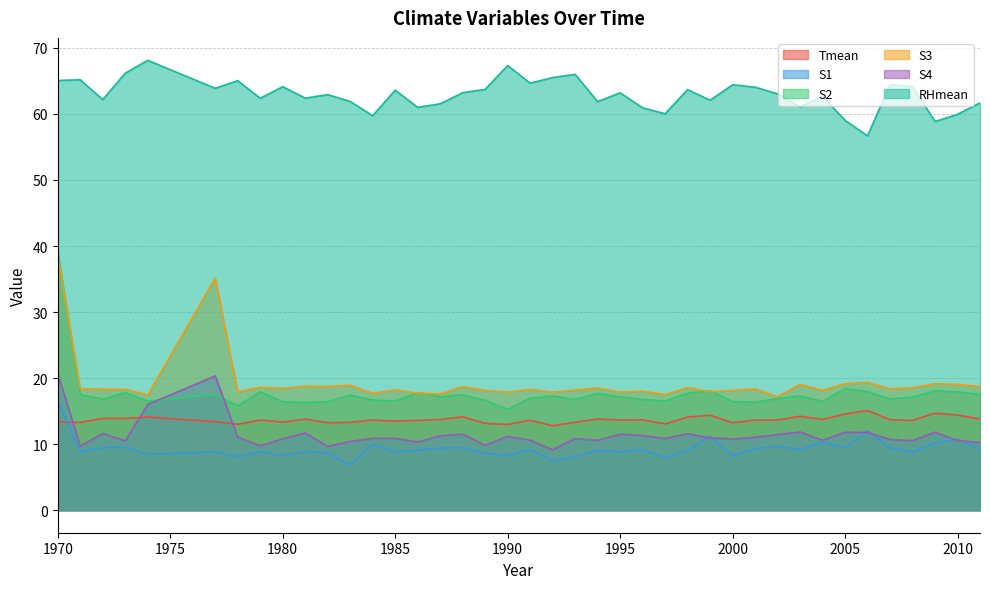

What is the total value across all series at 2005?

132.5